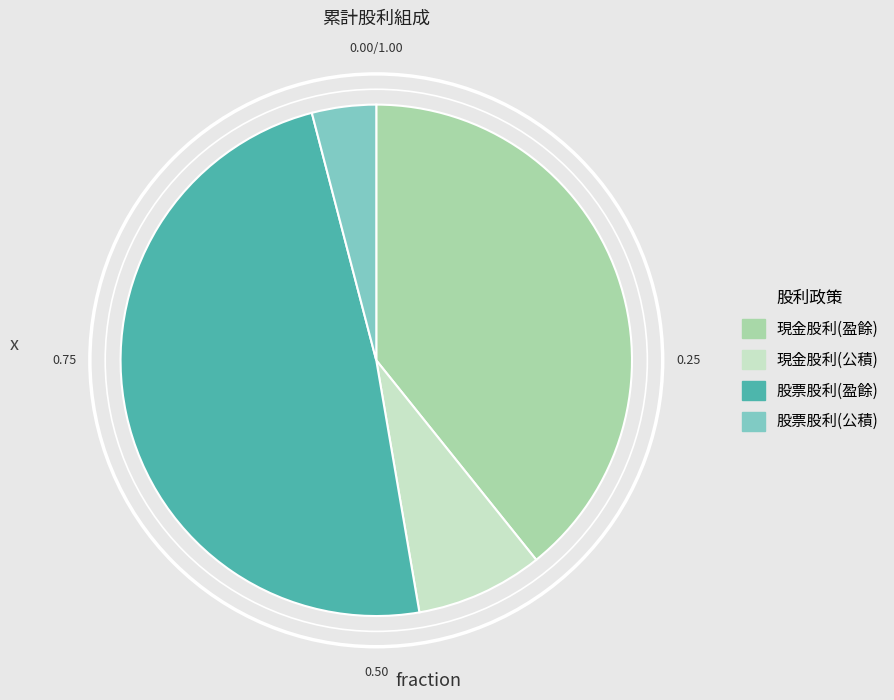

Does 現金股利(公積) account for over 50% of the chart?

No